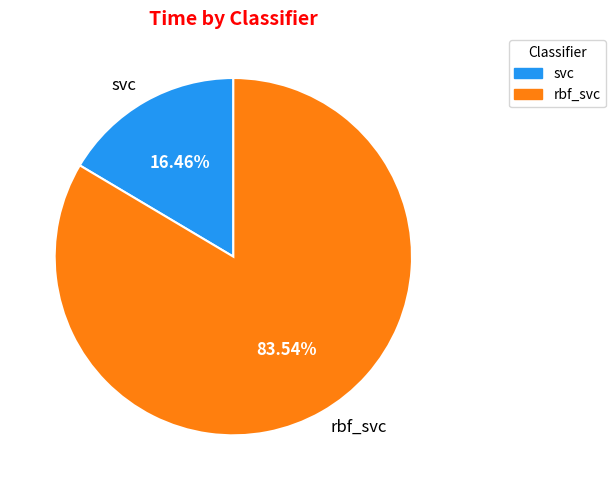

To the nearest percent, what percentage of the pie is rbf_svc?

84%